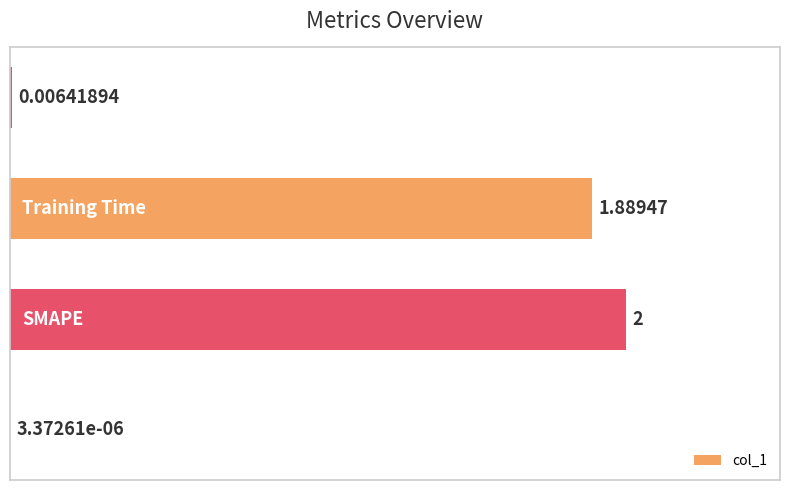

How many distinct data groups are displayed?

1